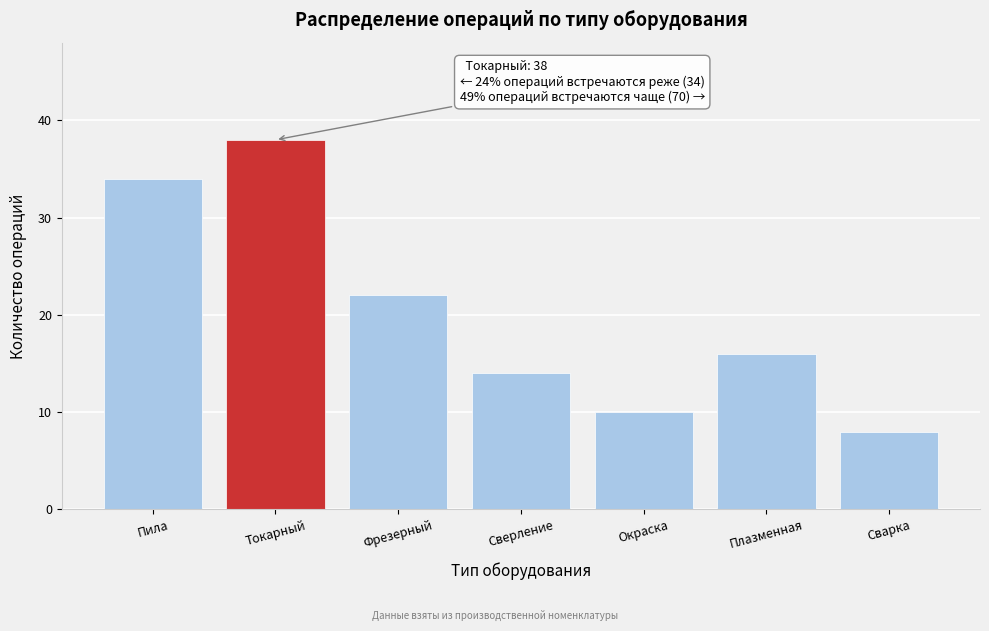

Reading right to left, list all the values displayed in this chart.

Сварка=8	Плазменная=16	Окраска=10	Сверление=14	Фрезерный=22	Токарный=38	Пила=34